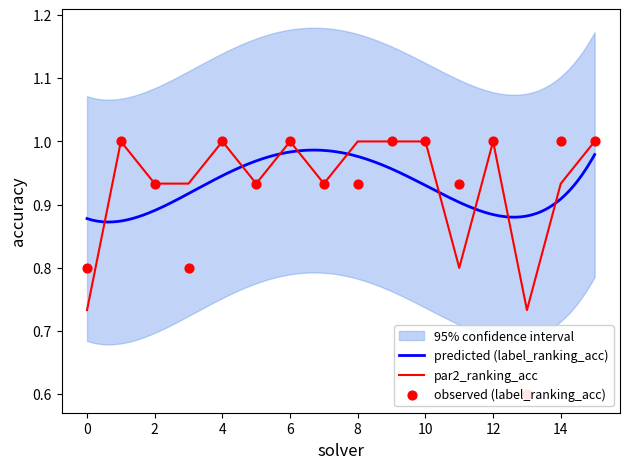

Is it true that par2_ranking_acc equals 1.7 at 10?

False